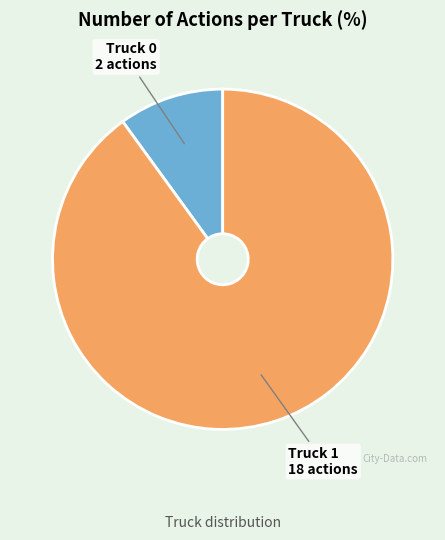

Is the sum of Truck 1 and Truck 0 greater than half?

Yes